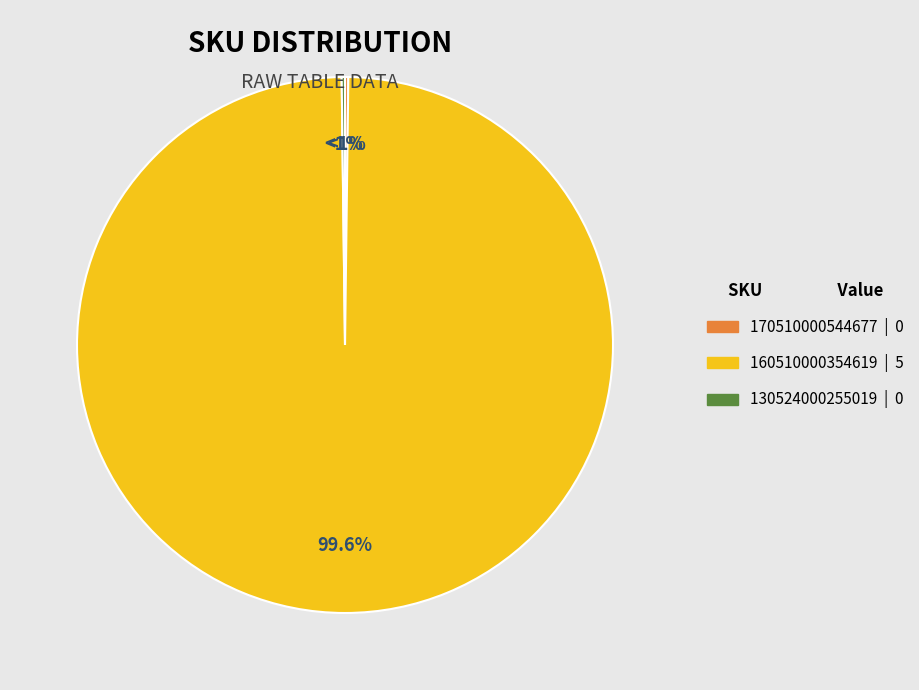

Which category has the smallest portion of the pie?

170510000544677